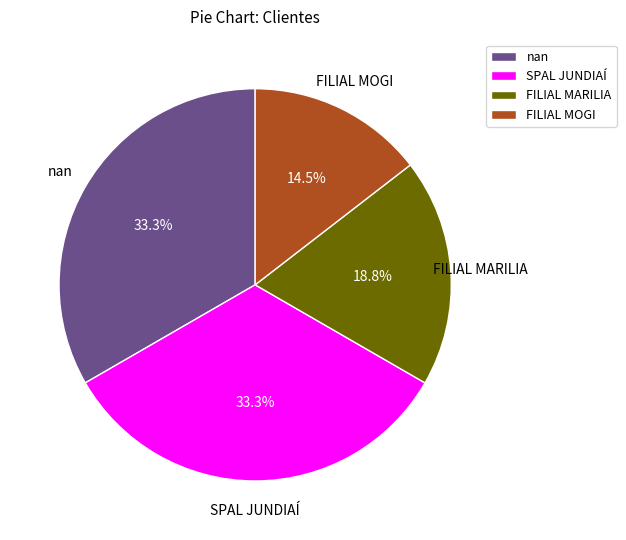

The SPAL JUNDIAÍ slice represents 43% of the pie. True or false?

False